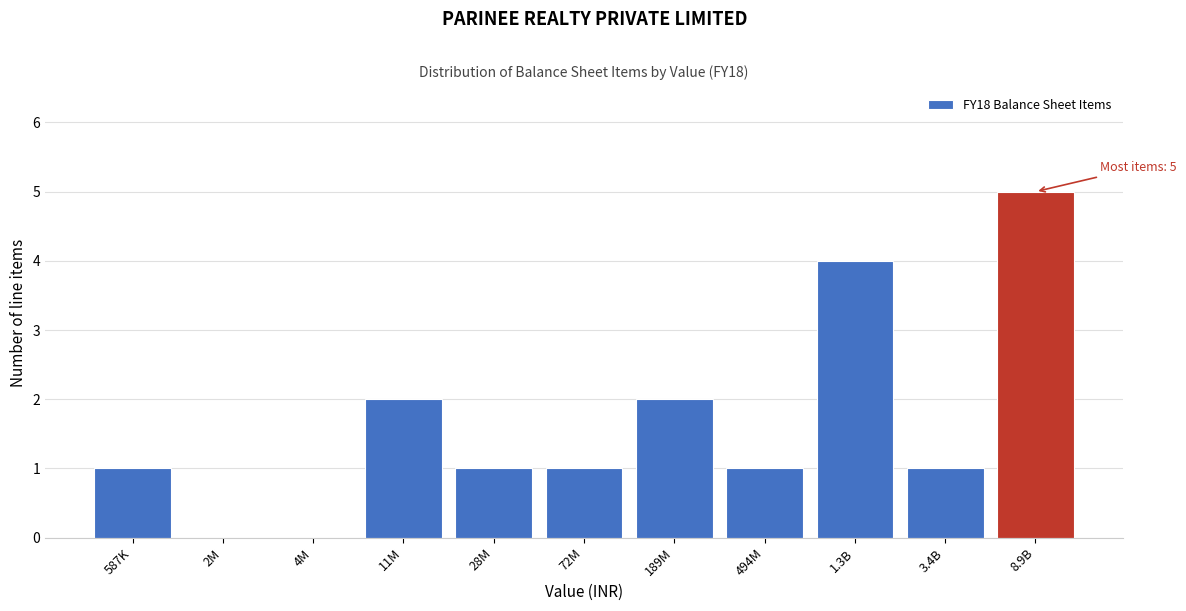

Reading left to right, extract all data points from this chart.

587K=1	2M=0	4M=0	11M=2	28M=1	72M=1	189M=2	494M=1	1.3B=4	3.4B=1	8.9B=5